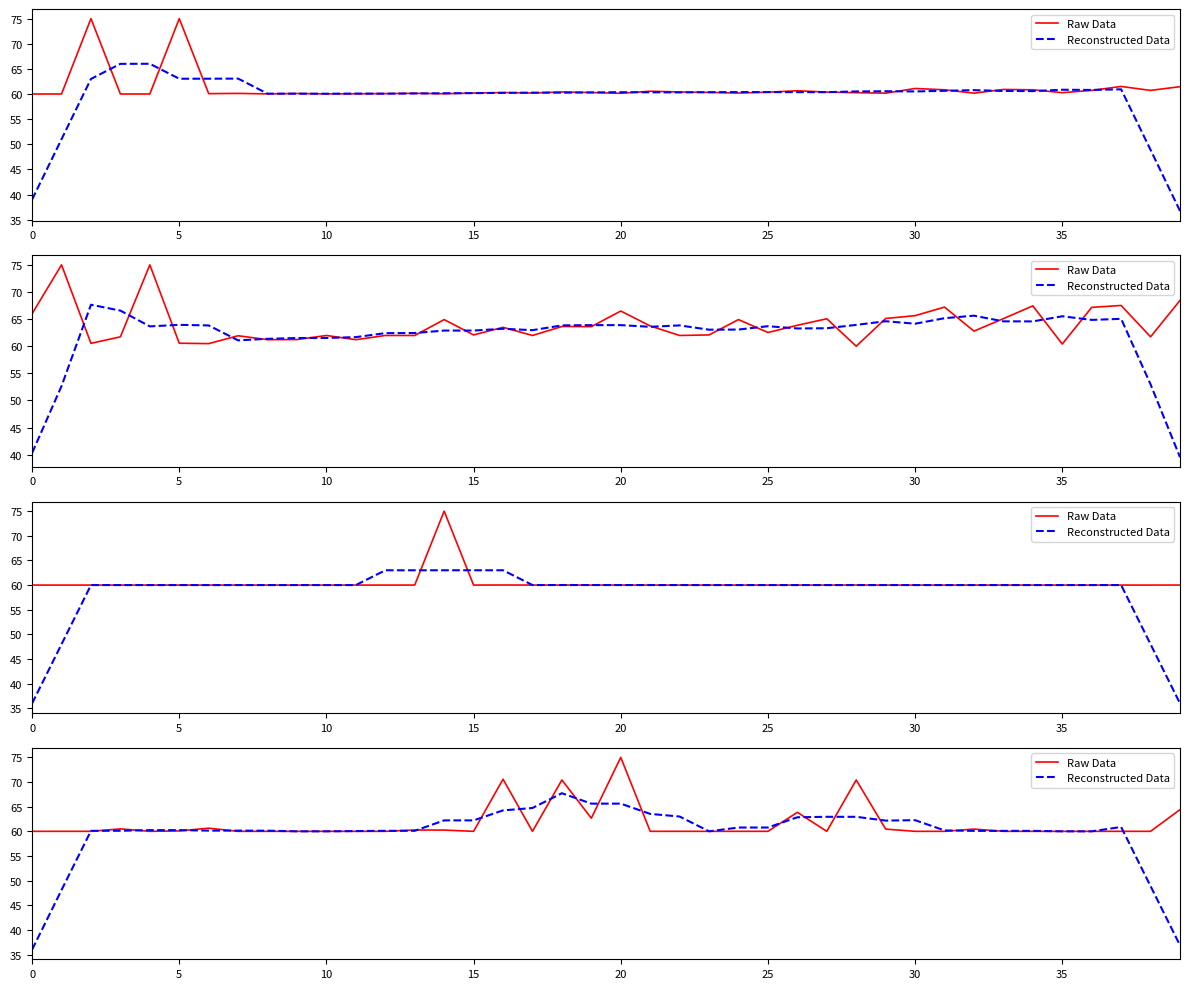

Is the value of Raw Data at 30 greater than the value of Reconstructed Data at 18?

No